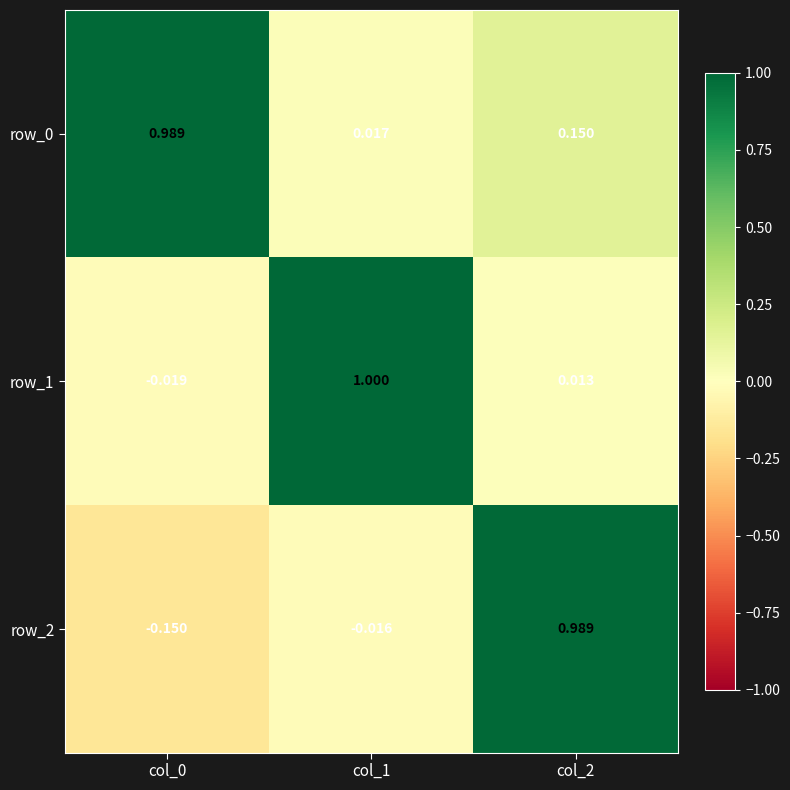

What is the sum of the row_2 values at col_0 and col_2?

0.8